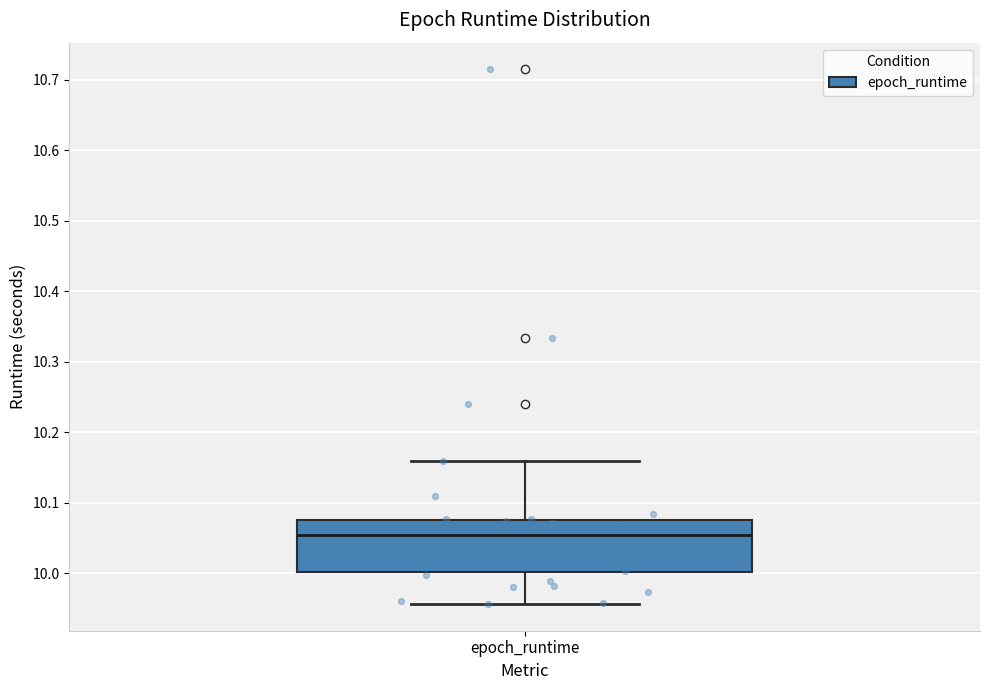

Read this box plot against the y-axis: the position of the median line, the range covered by the box, and the ends of both whiskers. The values are not printed on the chart, so give them approximately, as read against the axis.

median 10.05, box 10.00 to 10.08, whiskers 9.96 to 10.16